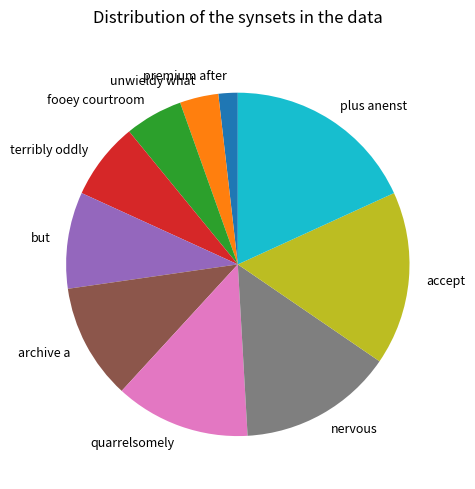

Rank the categories by value from highest to lowest.

plus anenst, accept, nervous, quarrelsomely, archive a, but, terribly oddly, fooey courtroom, unwieldy what, premium after